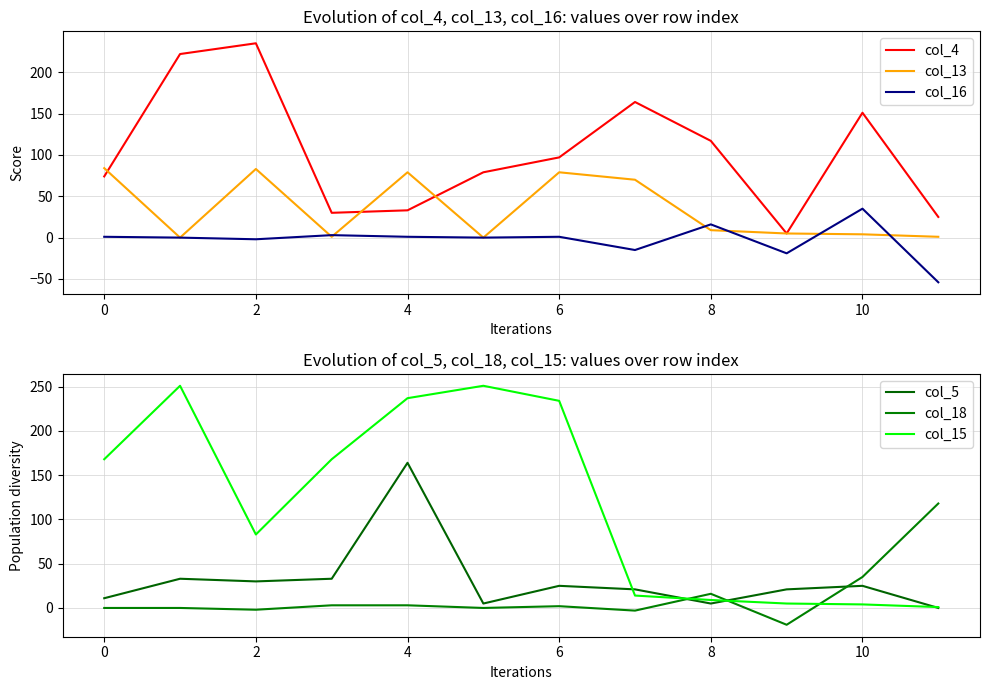

True or false: col_4 and col_16 cross at least once.

False